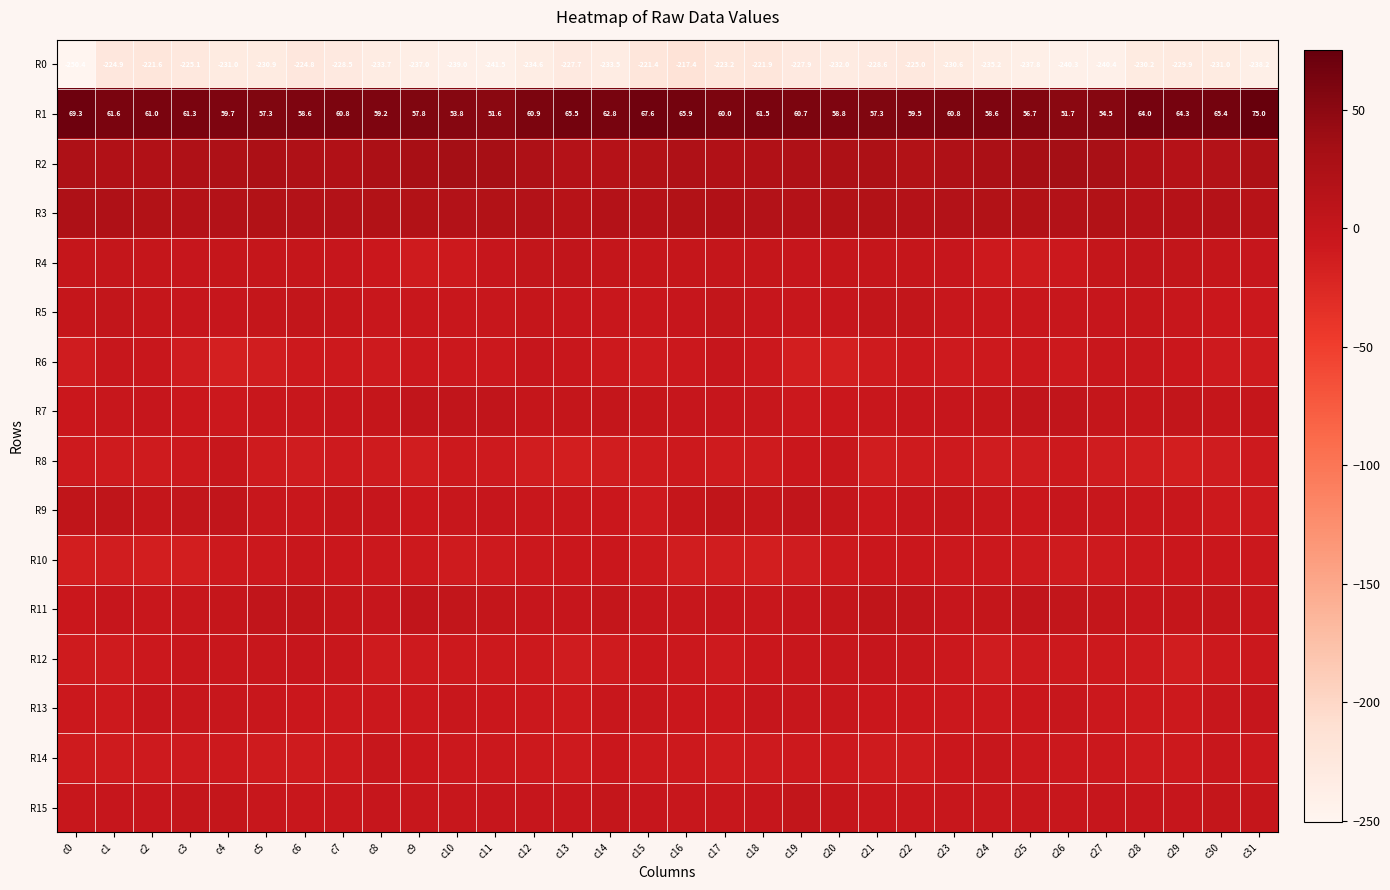

How many categories are shown in the chart?

32